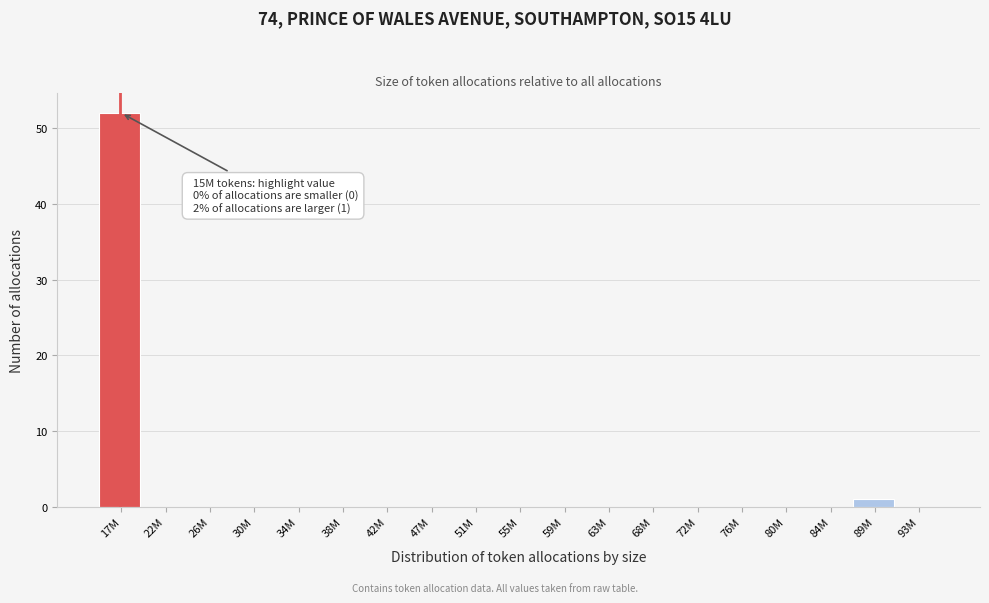

Reading right to left, list all the values displayed in this chart.

93M=0	89M=1	84M=0	80M=0	76M=0	72M=0	68M=0	63M=0	59M=0	55M=0	51M=0	47M=0	42M=0	38M=0	34M=0	30M=0	26M=0	22M=0	17M=52